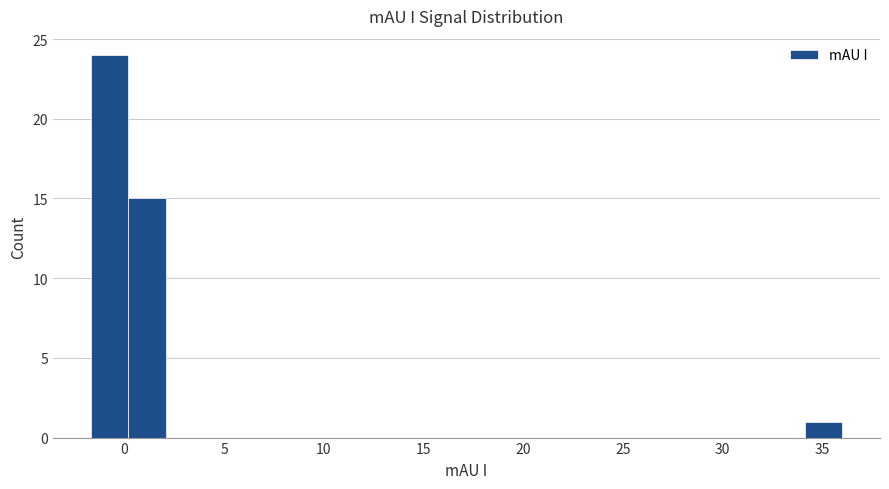

Around what value on the x-axis is the tallest bar? Give the approximate position of its centre, as read against the axis.

-1.0